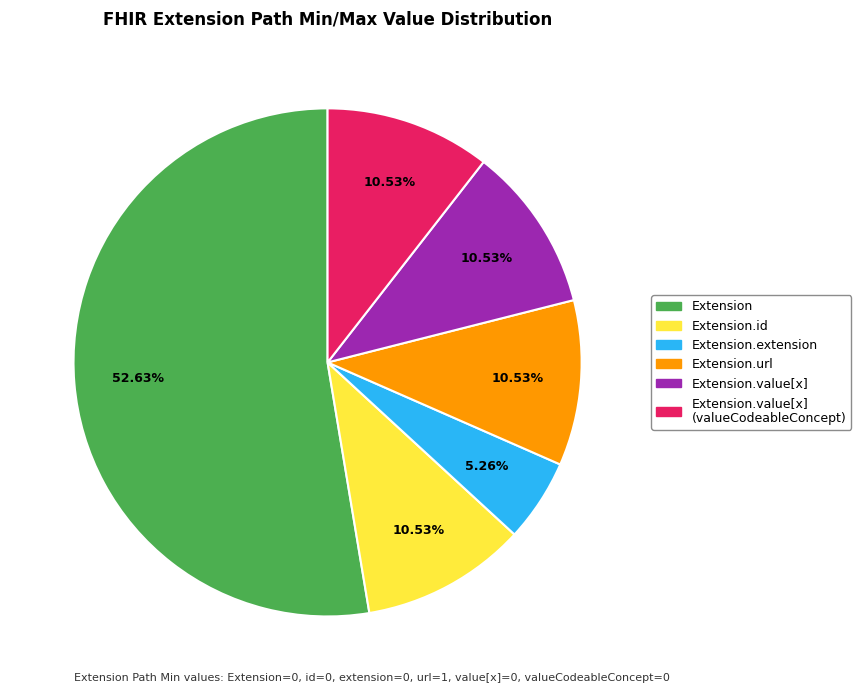

Which slice represents more than half of the pie?

Extension